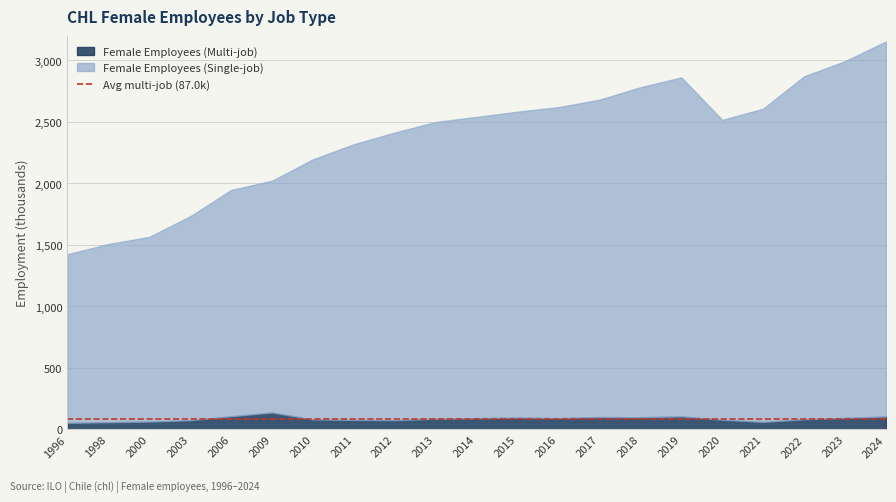

How many values in the Female Employees (Multi-job) series are below 86?

10